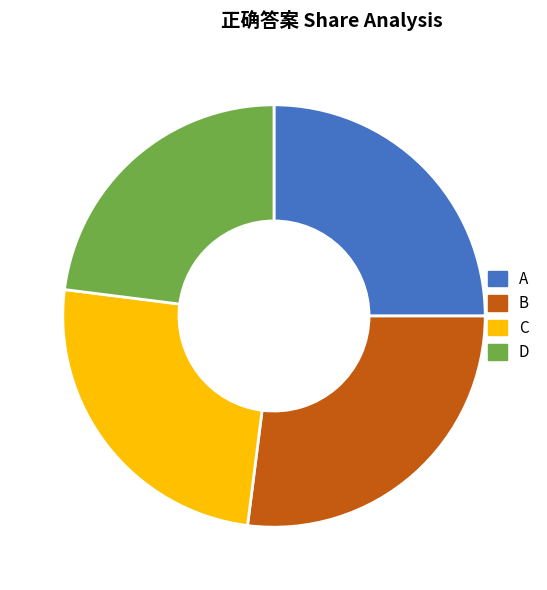

What is the change in value from C to D?

-2